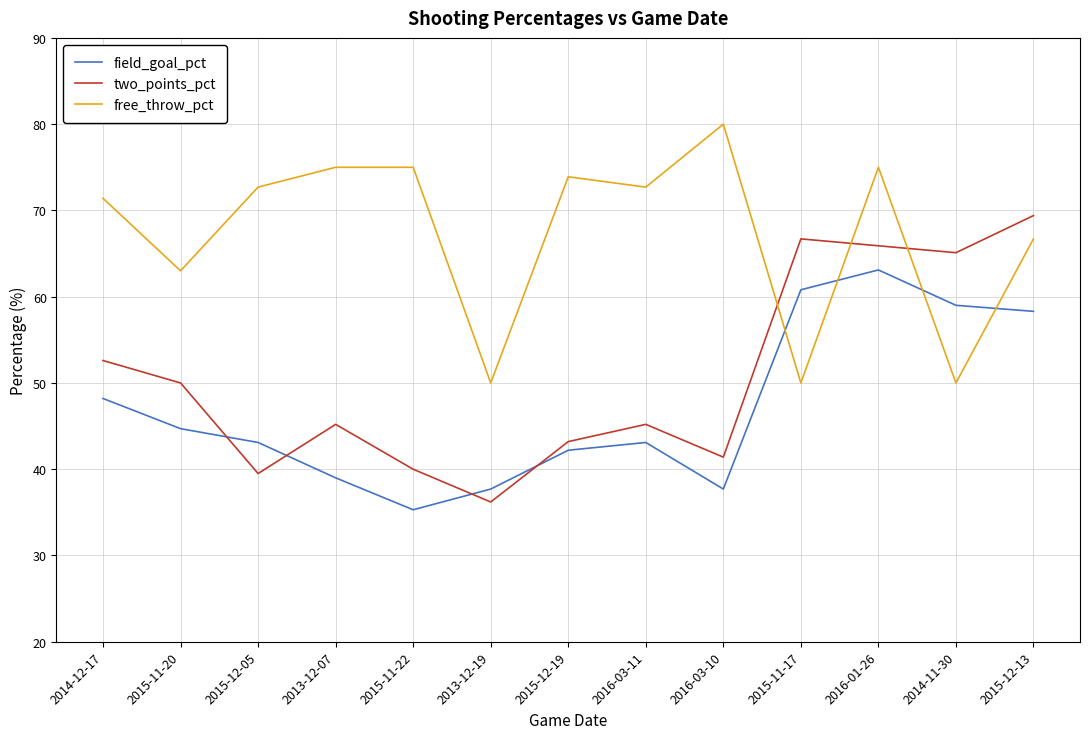

What position from the right is 2015-11-22?

9